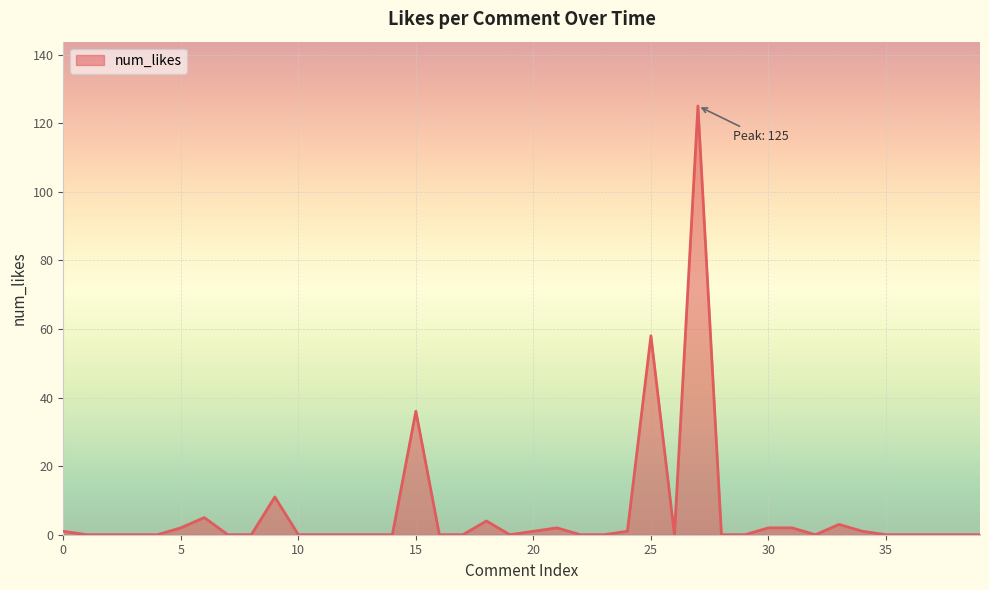

Reading right to left, transcribe all the data shown in this chart.

0	0	0	0	0	1	3	0	2	2	0	0	125	0	58	1	0	0	2	1	0	4	0	0	36	0	0	0	0	0	11	0	0	5	2	0	0	0	0	1